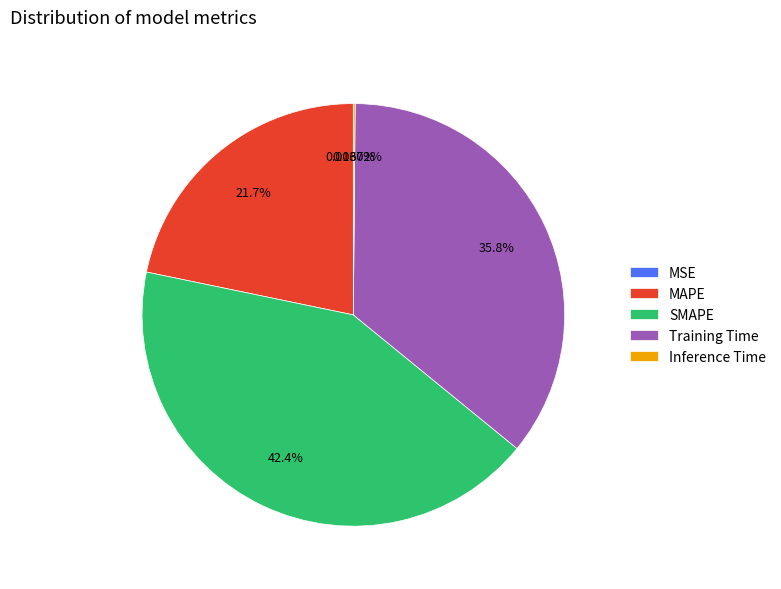

Does Training Time represent more than half of the total?

No